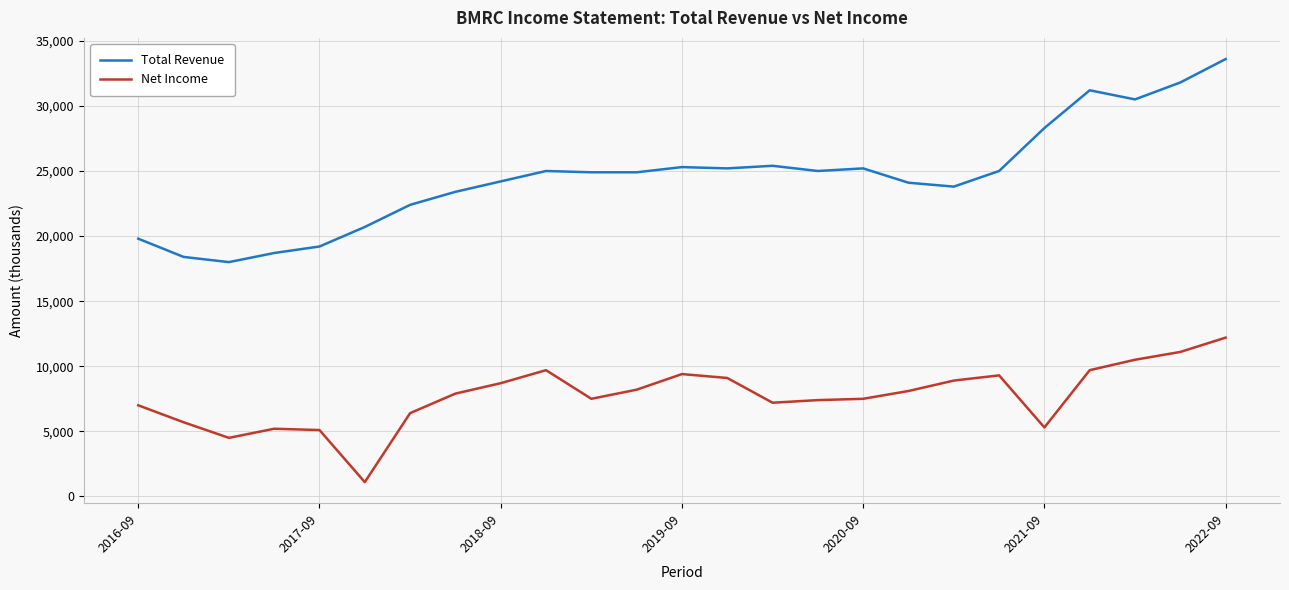

Does the chart display data point markers on the line(s)?

No